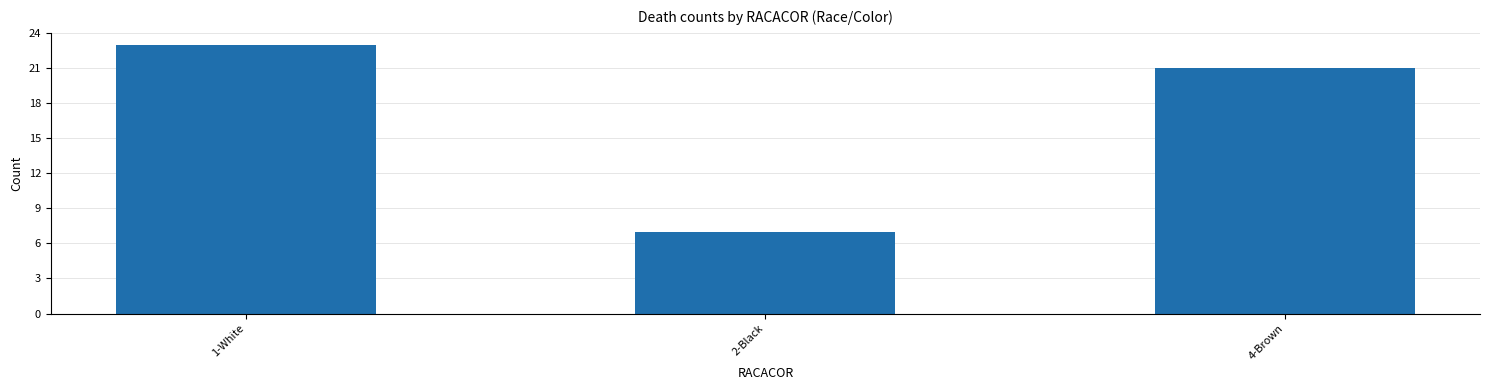

Reading left to right, transcribe all the data shown in this chart.

1-White=23	2-Black=7	4-Brown=21